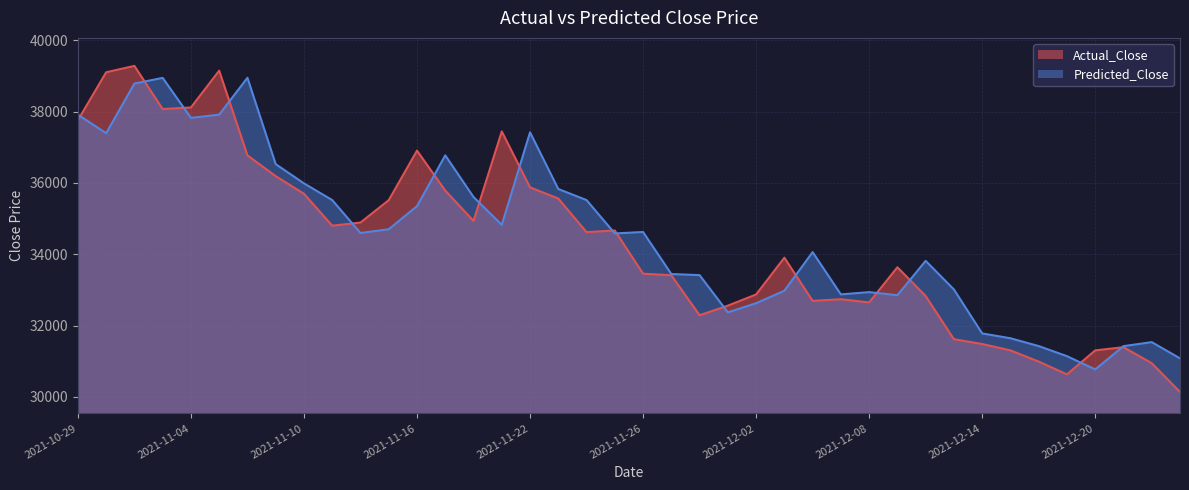

Which series has the largest total across all categories?

Predicted_Close